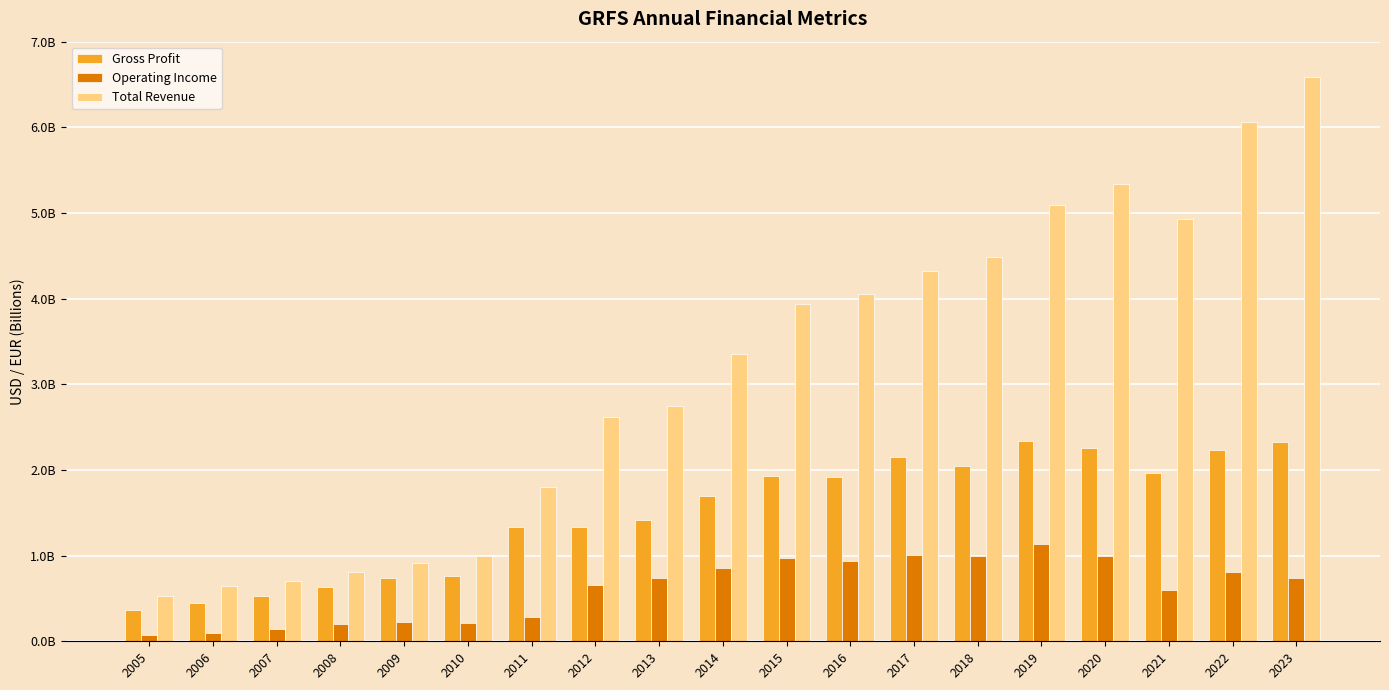

What are all the series names shown in the legend?

Gross Profit, Operating Income, Total Revenue